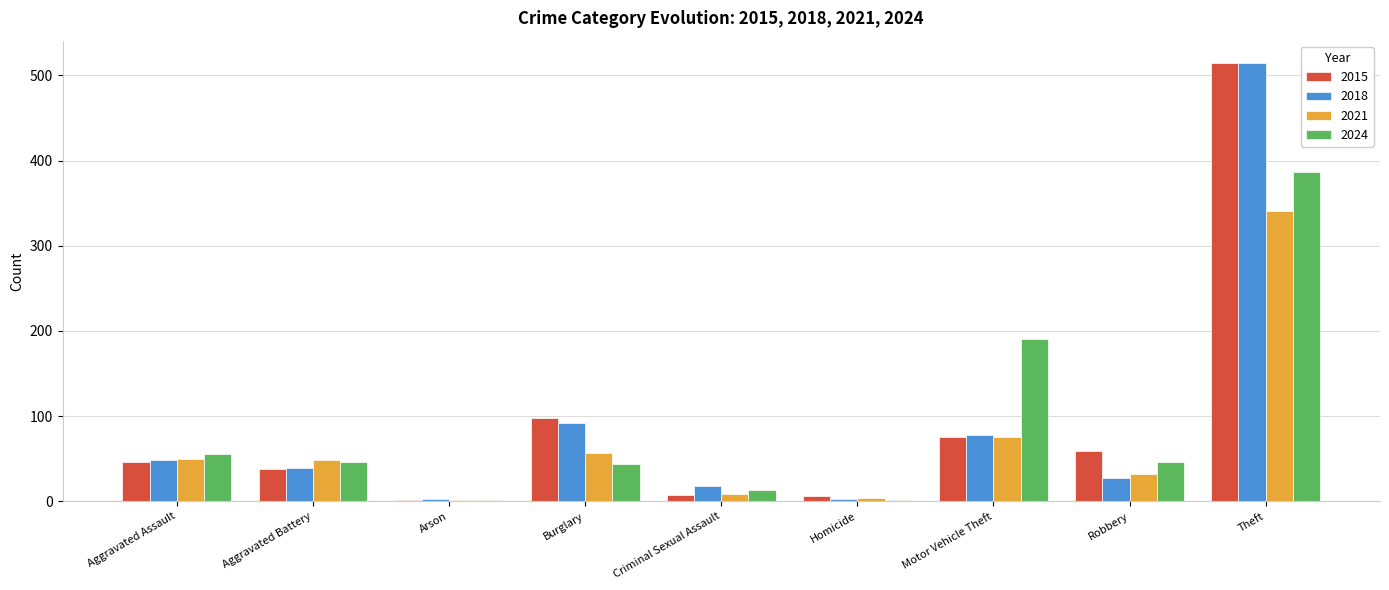

How many groups of bars are there?

9